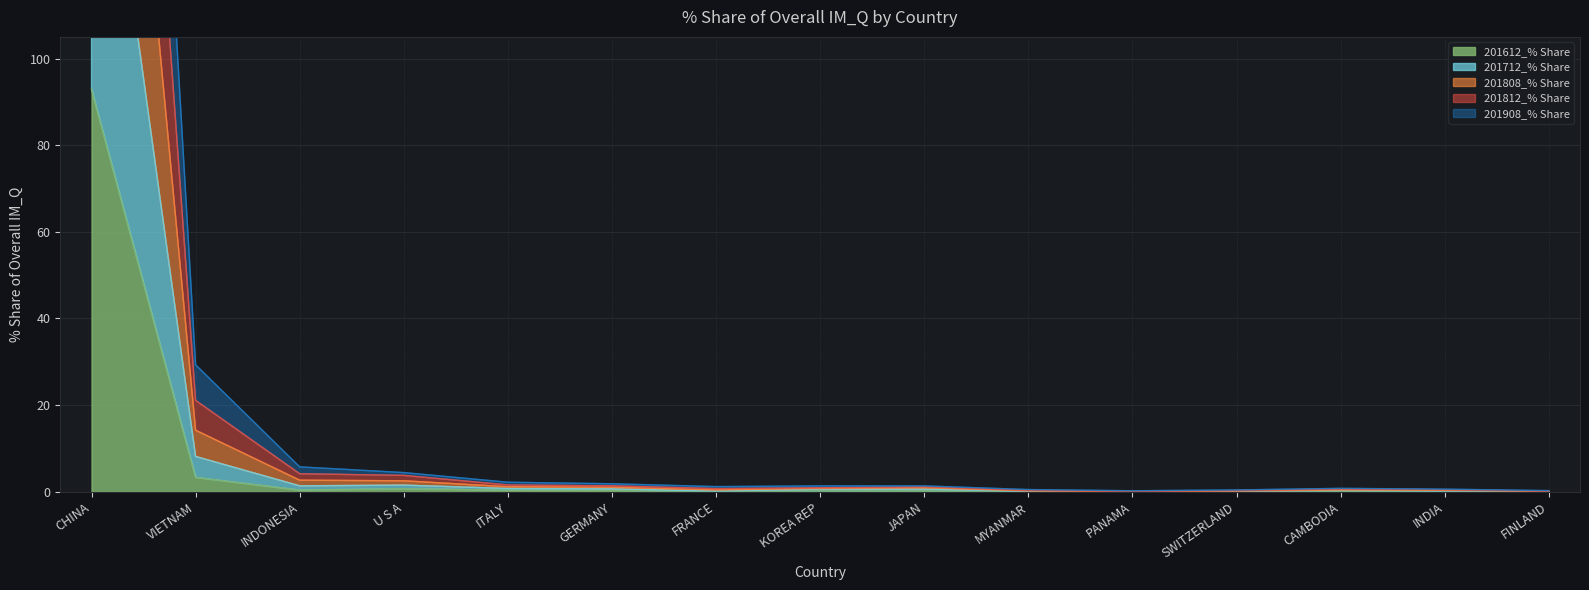

At which label is 201612_% Share closest to 46?

VIETNAM